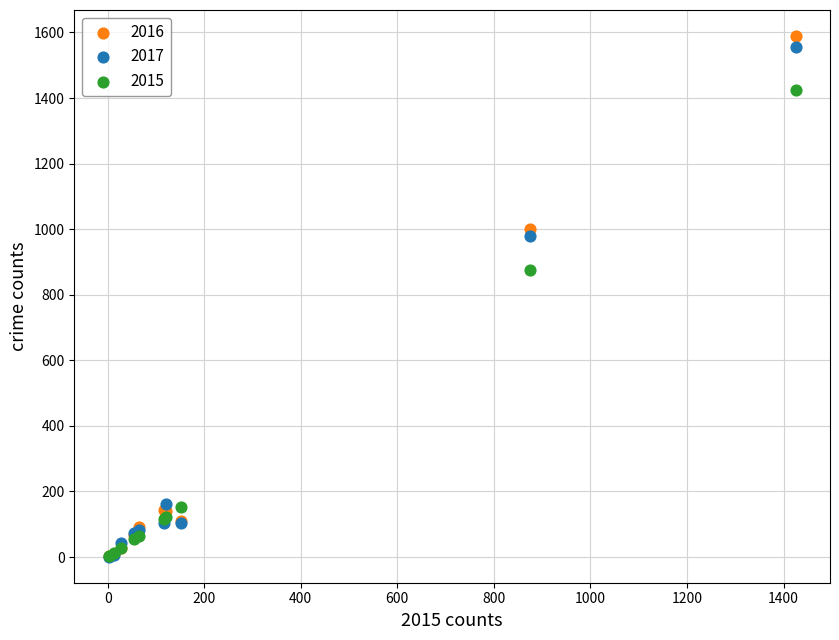

In the 2016 series, what Y value is closest to 795?

999